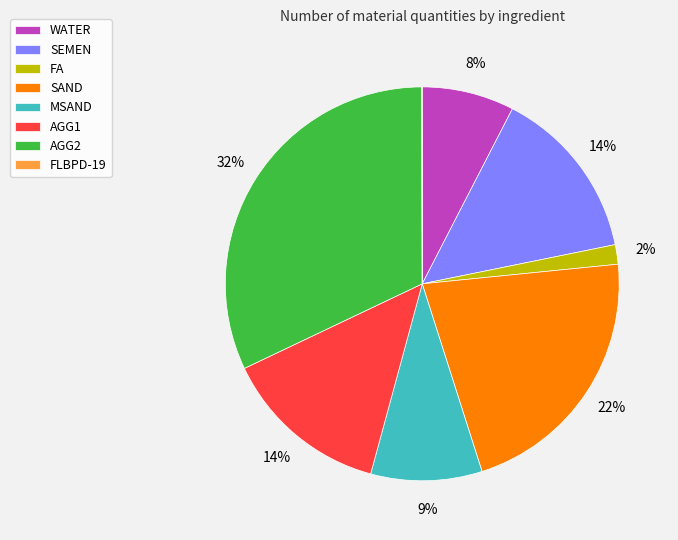

To the nearest percent, what portion does FA represent?

2%